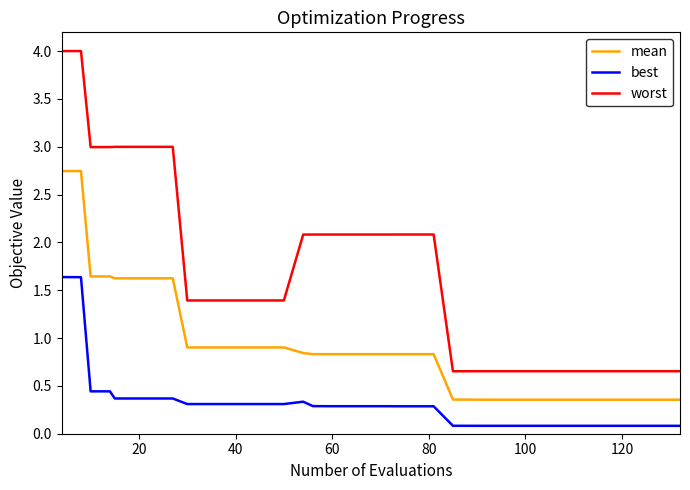

Which series has the largest range (max minus min)?

worst